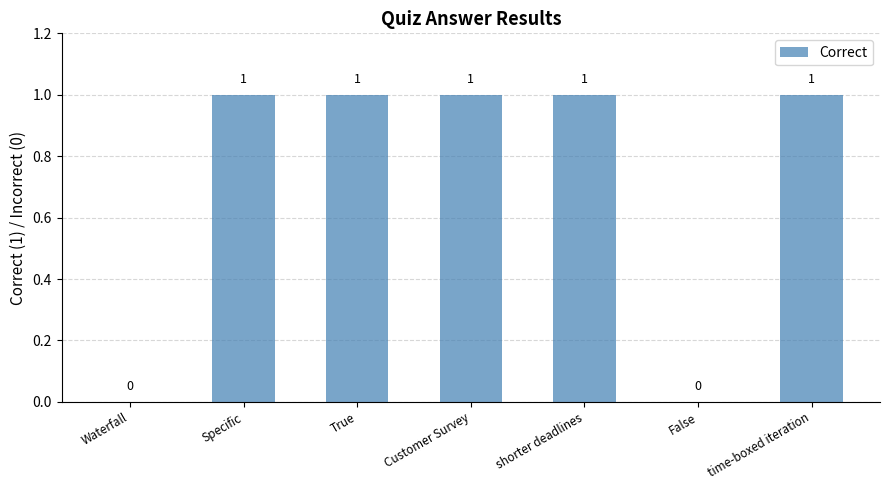

Reading right to left, extract all data points from this chart.

time-boxed iteration=1	False=0	shorter deadlines=1	Customer Survey=1	True=1	Specific=1	Waterfall=0